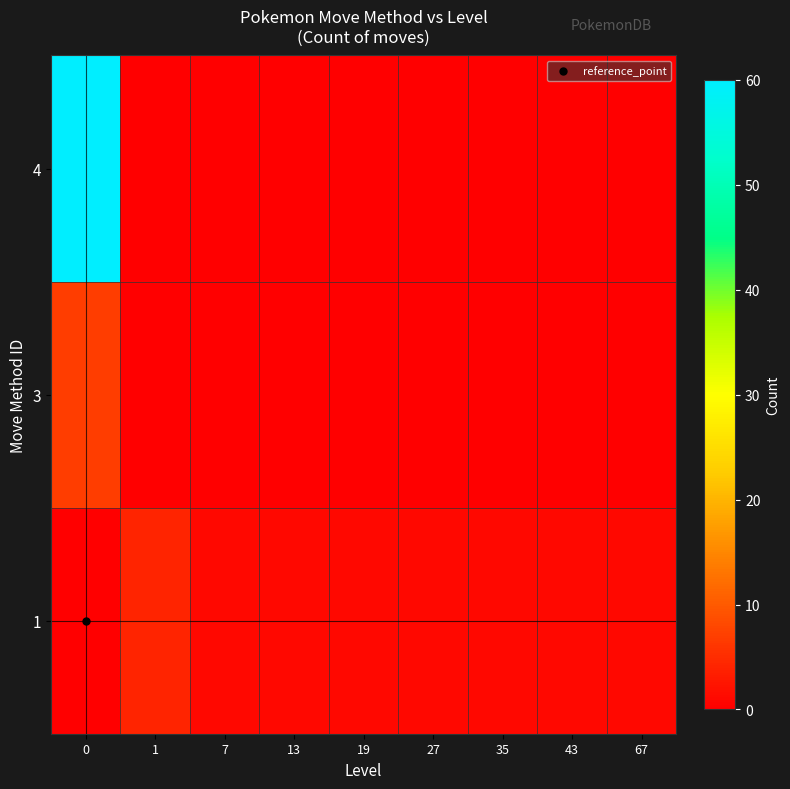

What is the difference between the highest and lowest values at 43?

1